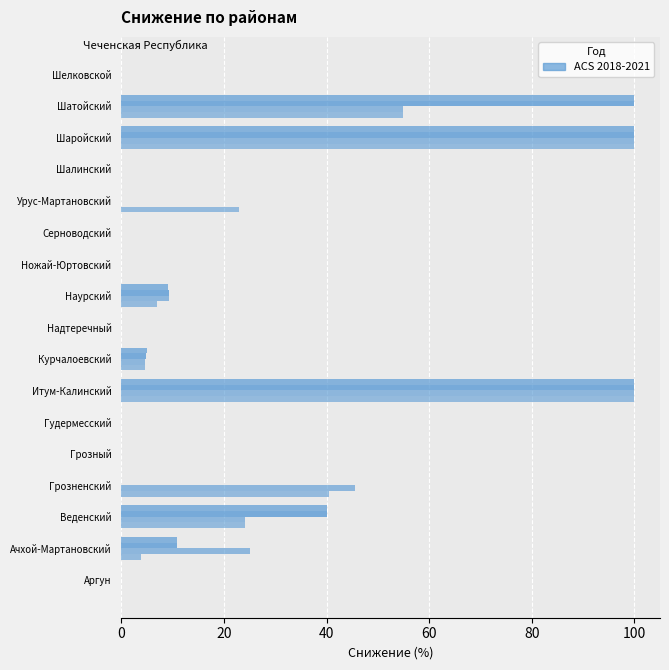

What is the difference between the highest and lowest values at Ачхой-Мартановский?

21.2